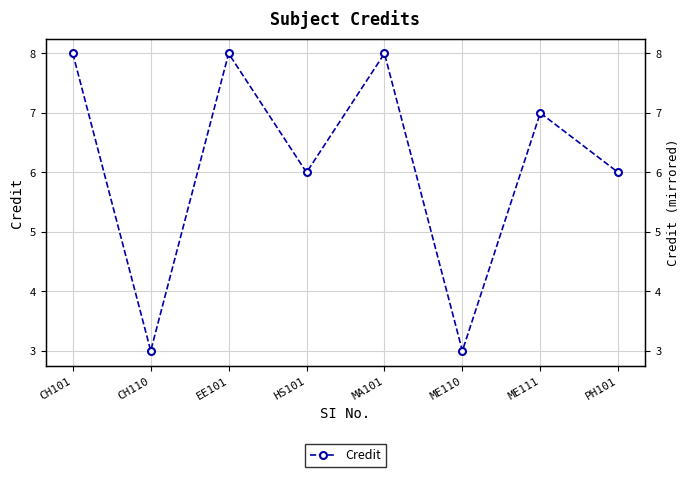

Does the chart display data point markers on the line(s)?

Yes